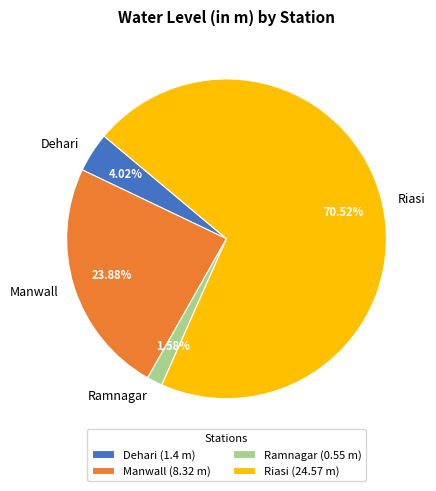

To the nearest percent, what is the difference between the Manwall and Ramnagar slice percentages?

22%